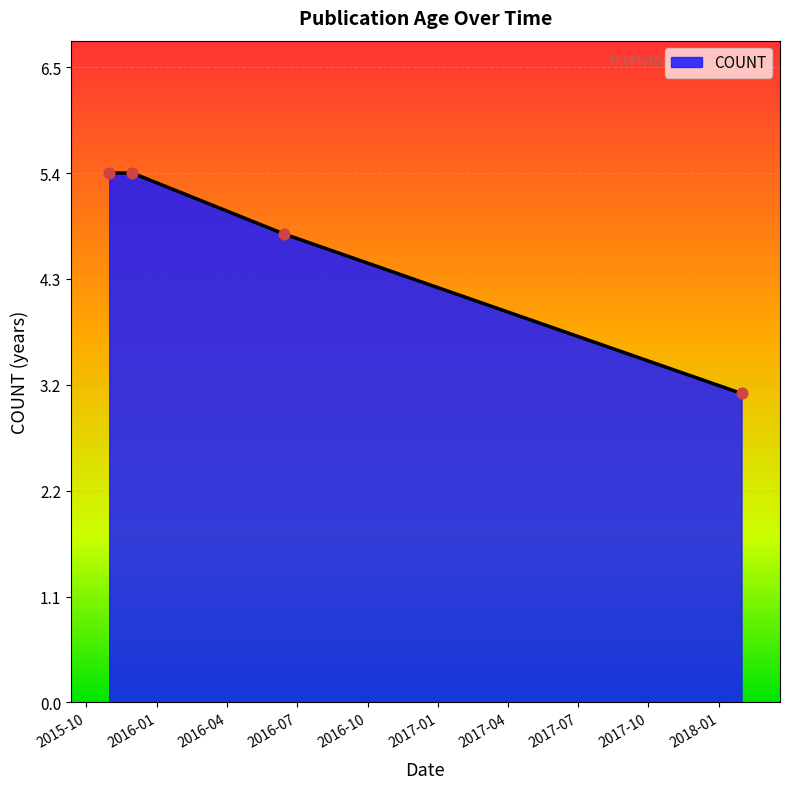

True or false: there are more than 2 points higher than both neighbors.

False